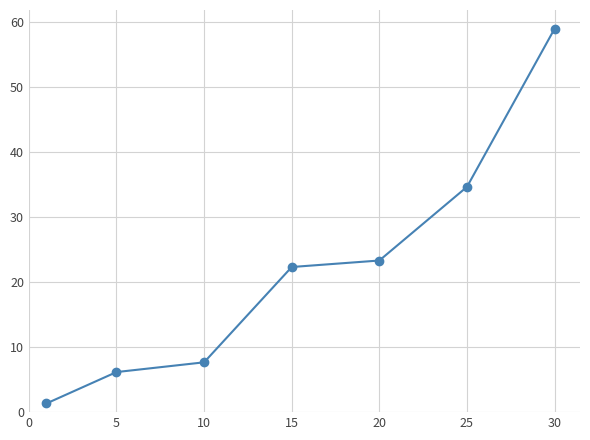

Reading left to right, transcribe all the data shown in this chart.

1.3	6.2	7.7	22.3	23.3	34.7	59.0